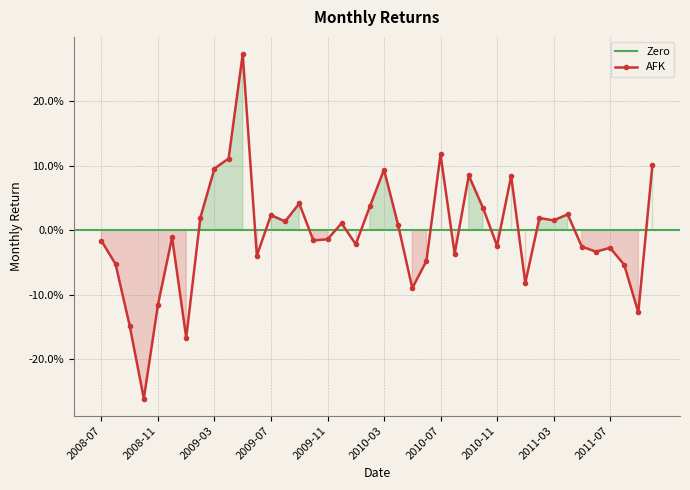

What is the label of the 8th point from the left?

2009-02